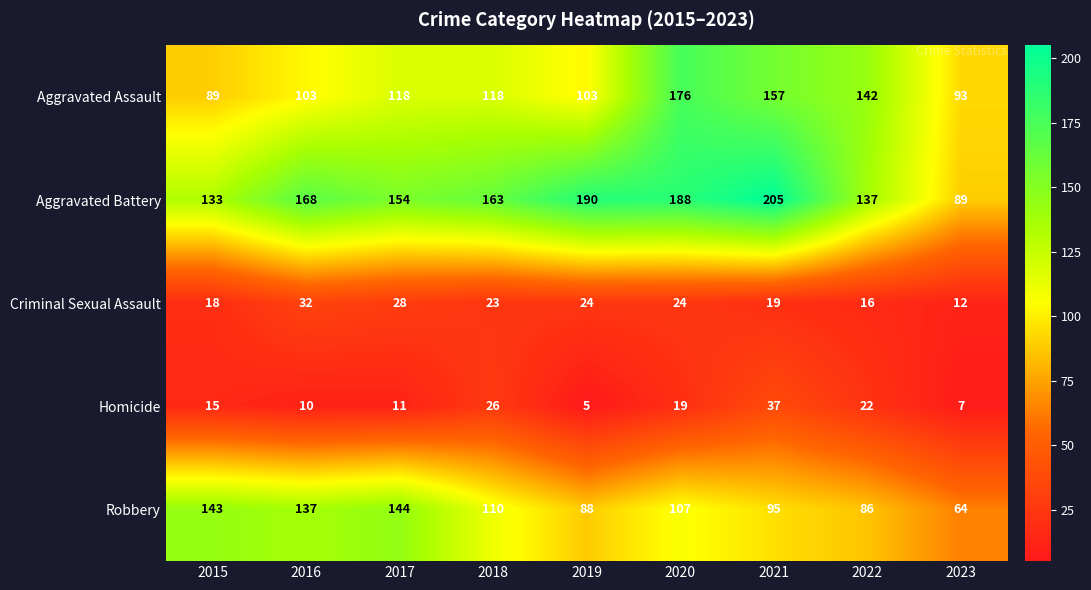

Which series has the largest total across all categories?

Aggravated Battery